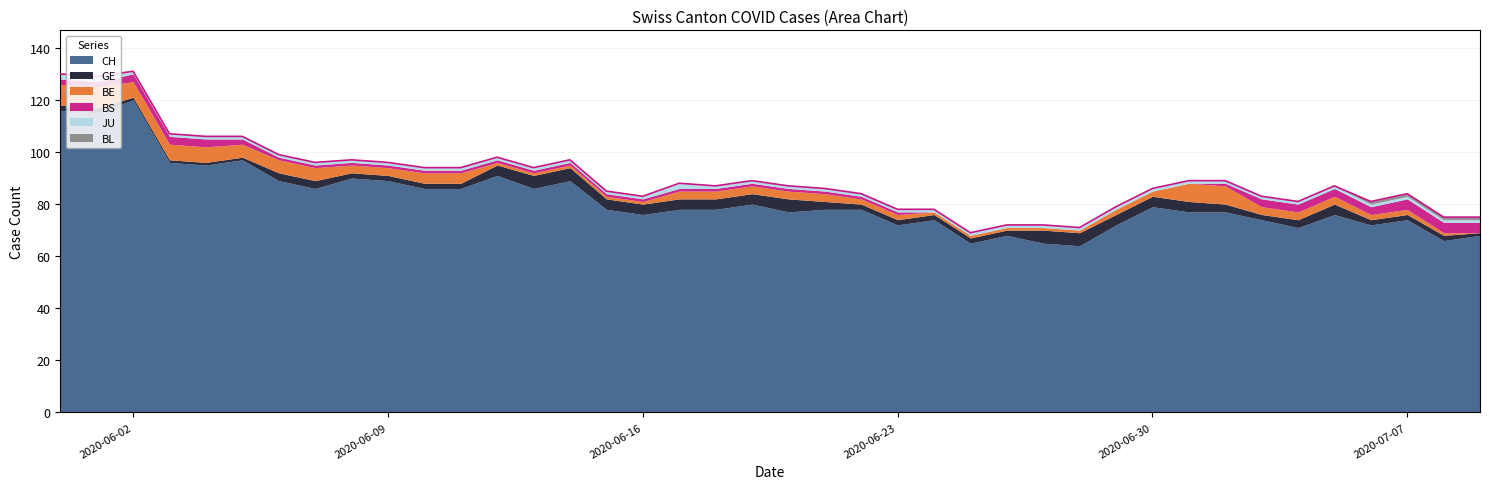

How many lines are shown in the chart?

6